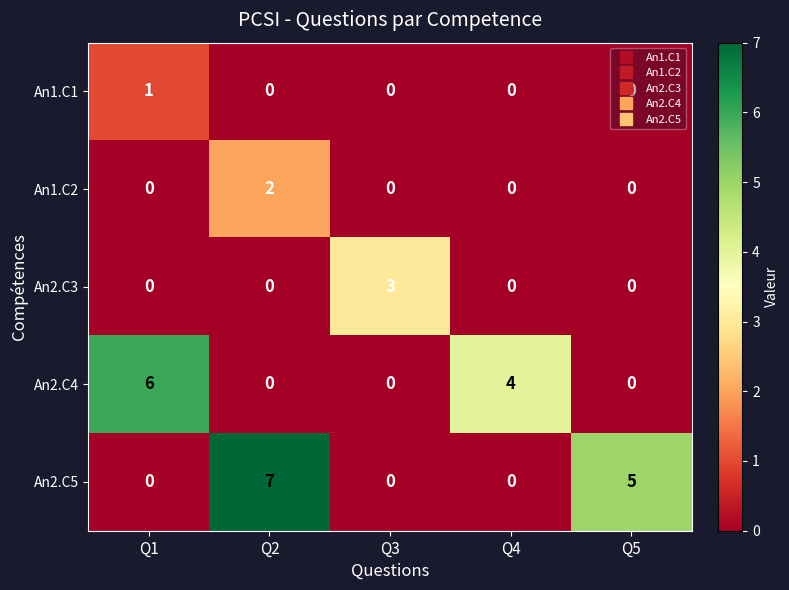

Which series changed the most between Q3 and Q5?

An2.C5